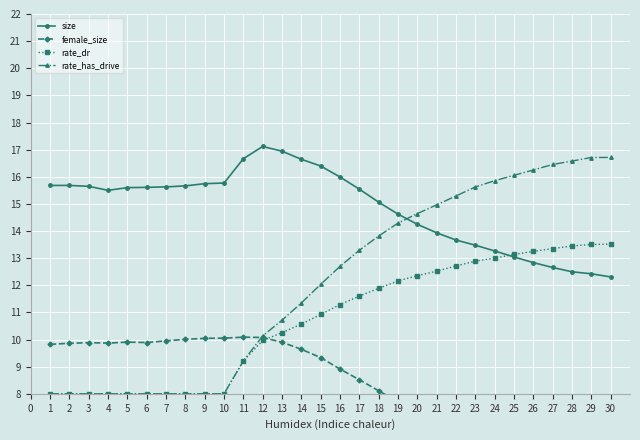

True or false: rate_has_drive has more than 2 points higher than both neighbors.

False